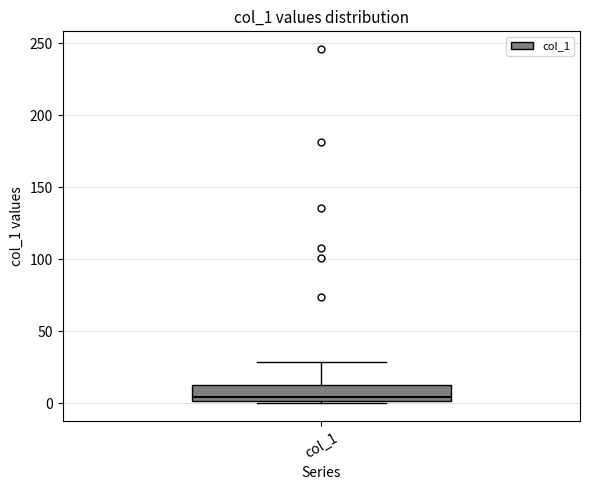

Where is the lower edge of the box for col_1 on the y-axis? The values are not printed on the chart, so give them approximately, as read against the axis.

0